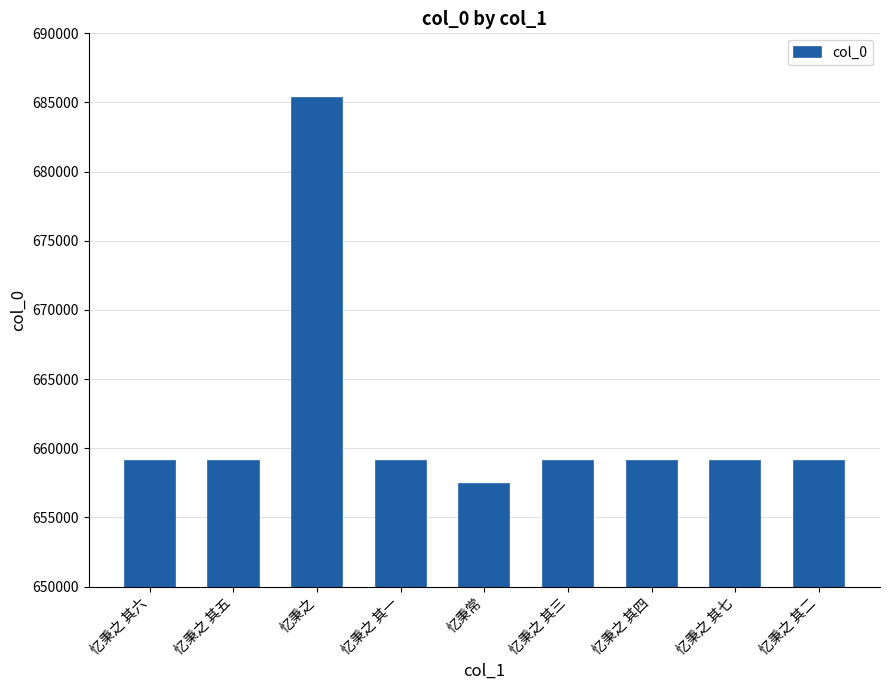

What is the label of the 6th bar from the left?

忆秉之 其三